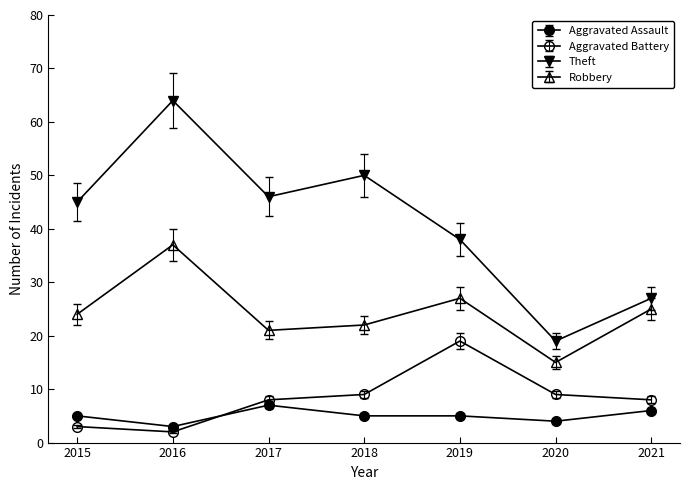

At how many categories does at least one series exceed 10?

7